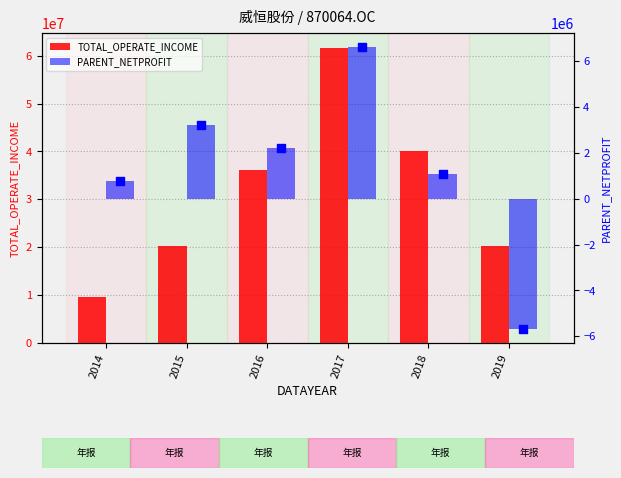

Is the value of TOTAL_OPERATE_INCOME at 2014 greater than the value of PARENT_NETPROFIT at 2015?

Yes